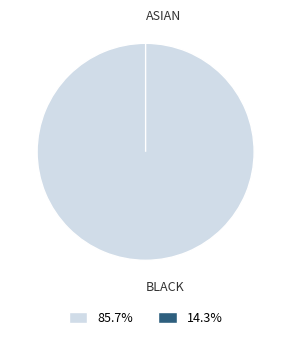

How many slices are in this pie chart?

2